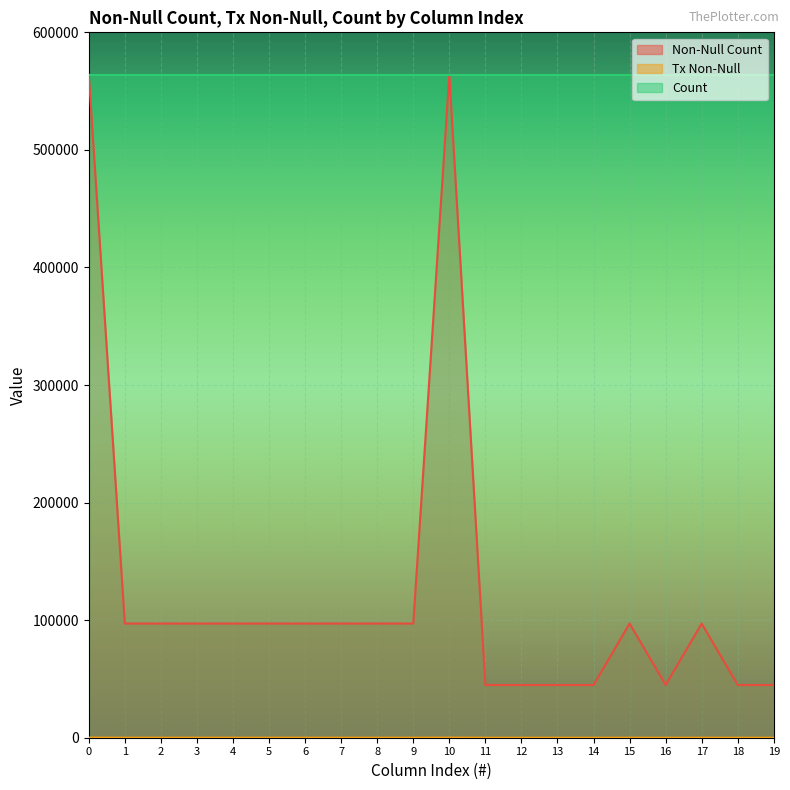

Which series has the largest total across all categories?

Count